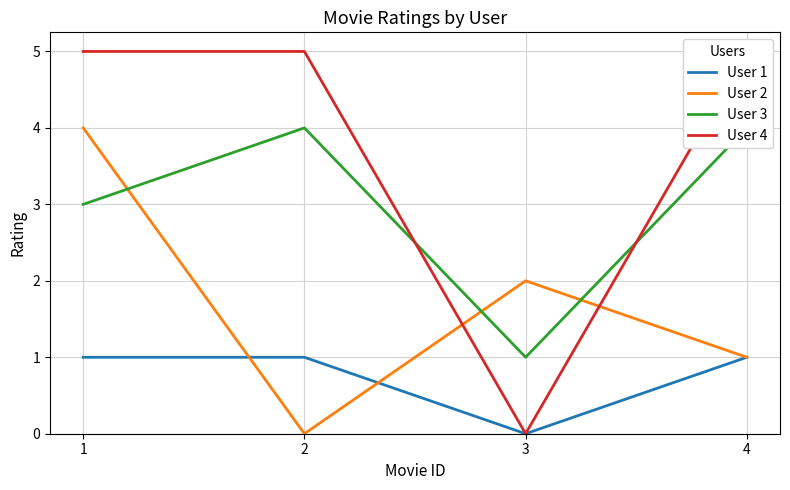

What is the total value across all series at 1?

13